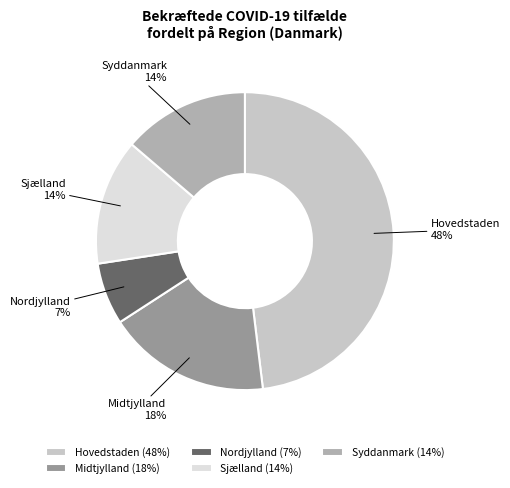

The Nordjylland slice represents 7% of the pie. True or false?

True